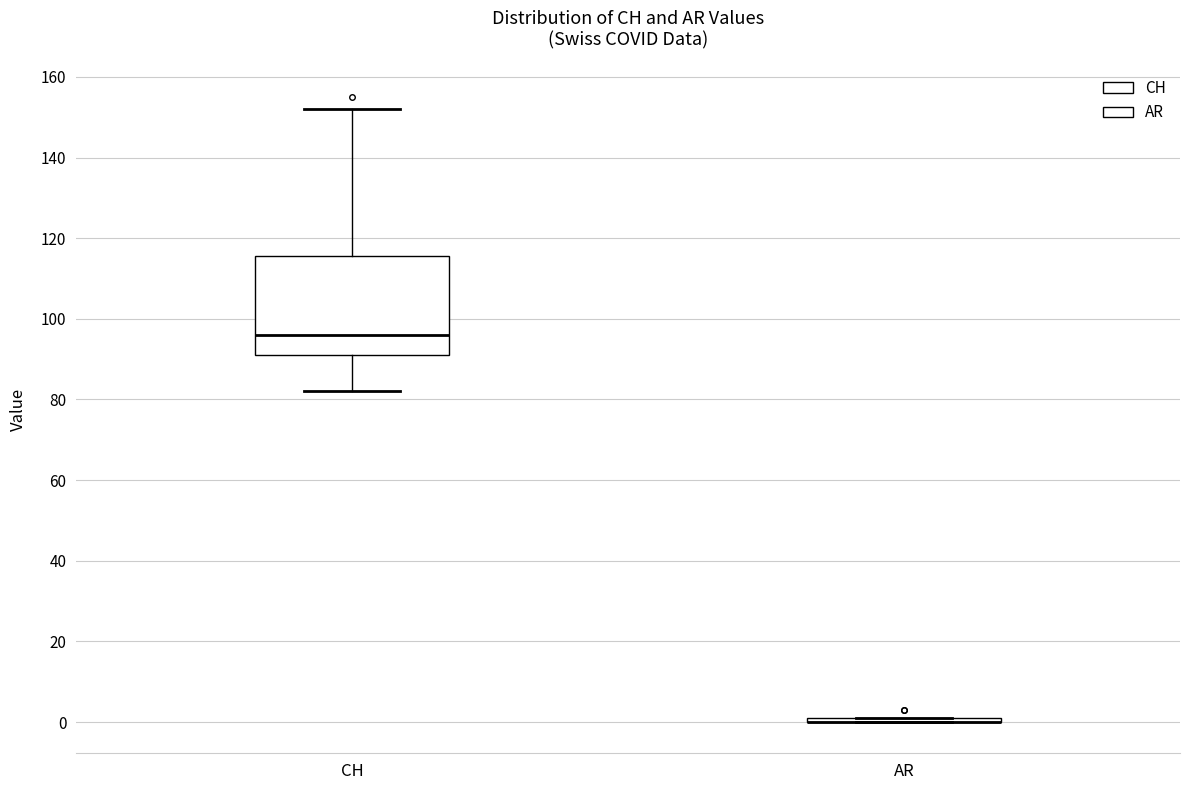

Comparing the boxes themselves (not the whiskers), which one is the tallest?

CH